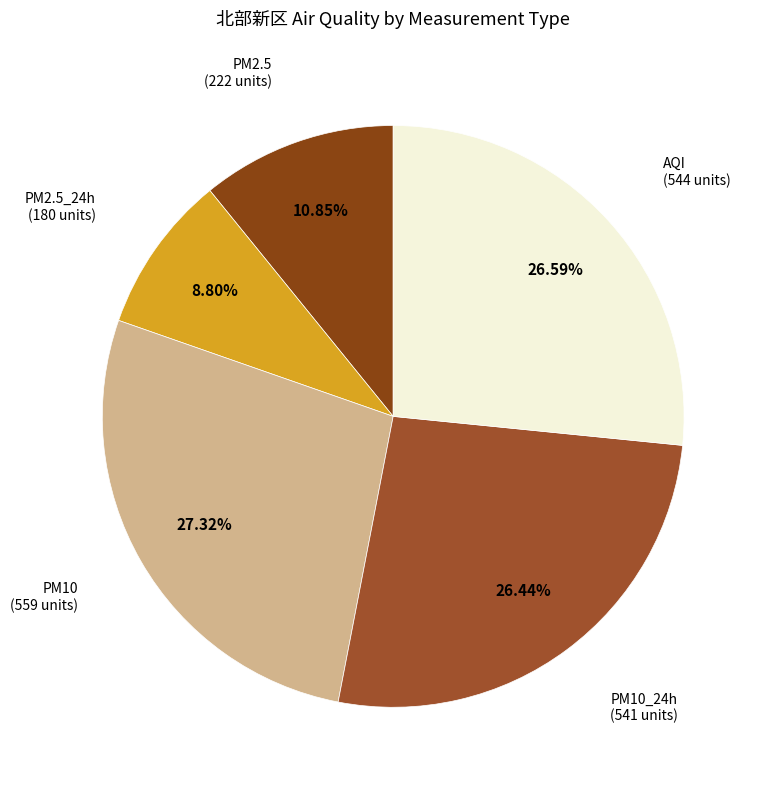

What is the ratio of the value at PM10 to the value at AQI?

1.0